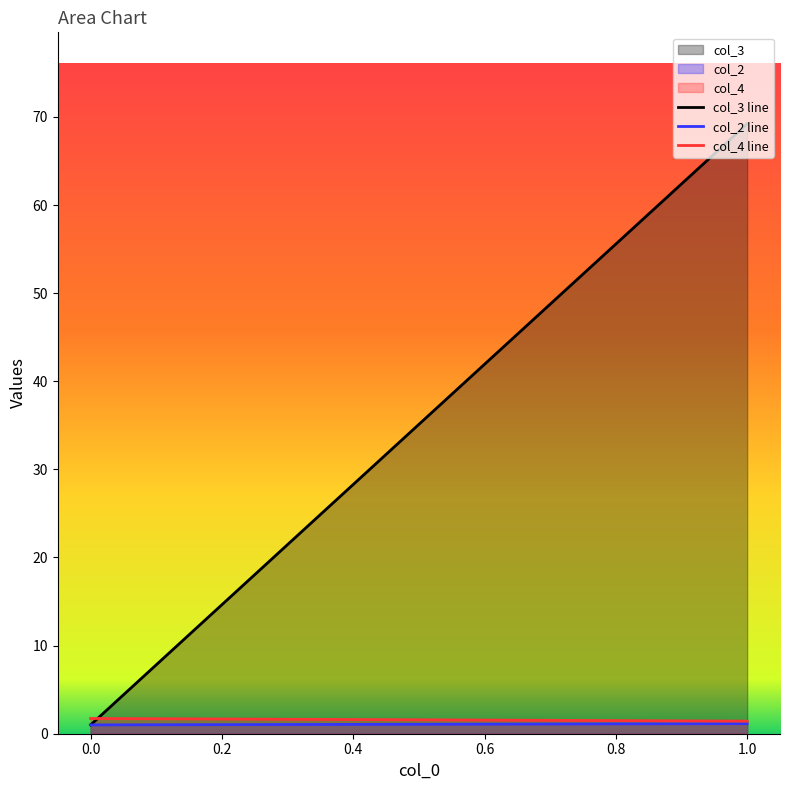

Is the value of col_2 at 1.0 greater than the value of col_3 at 1.0?

No